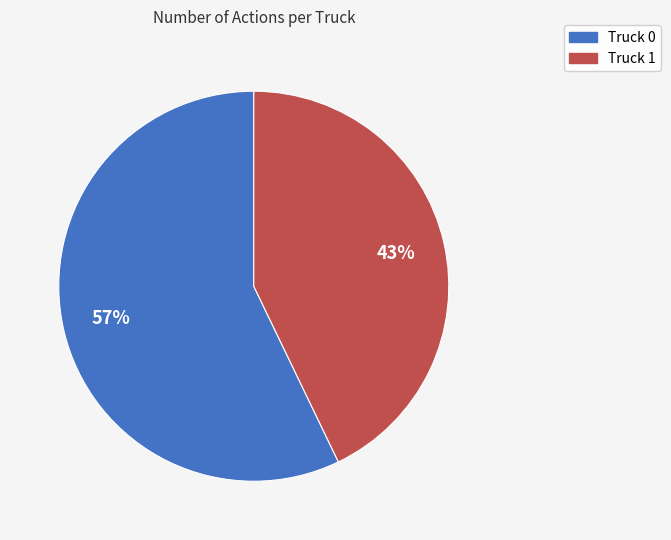

Does Truck 0 represent more than half of the total?

Yes